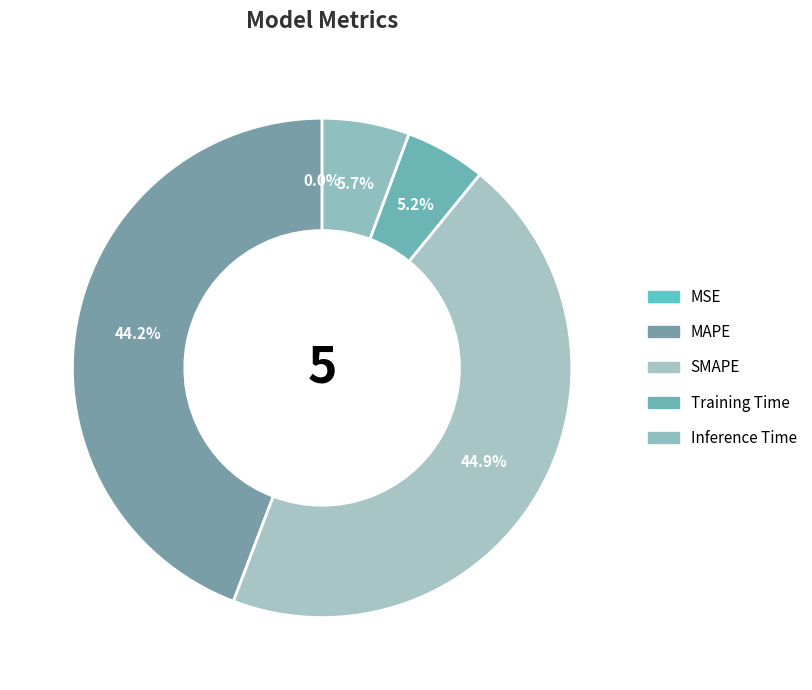

Does MAPE represent more than half of the total?

No